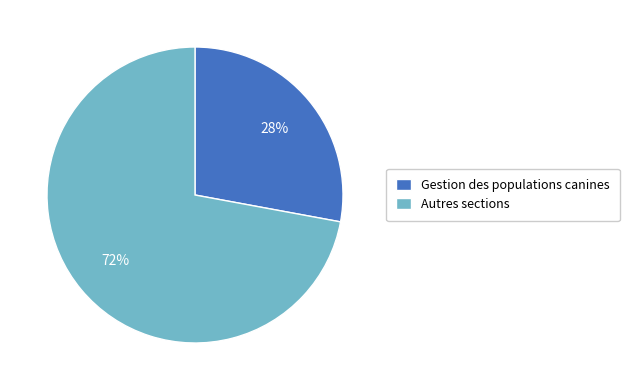

Count the number of slices in the pie.

2